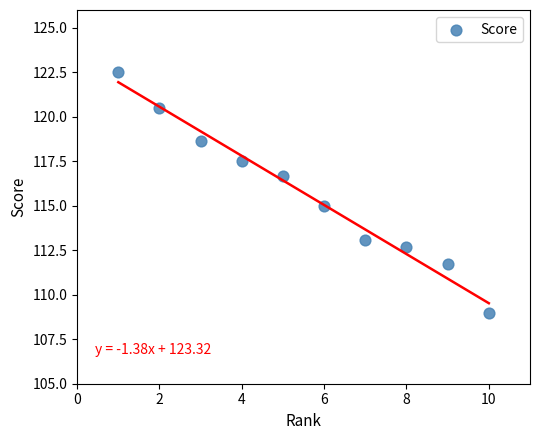

What is the average Y value?

115.7